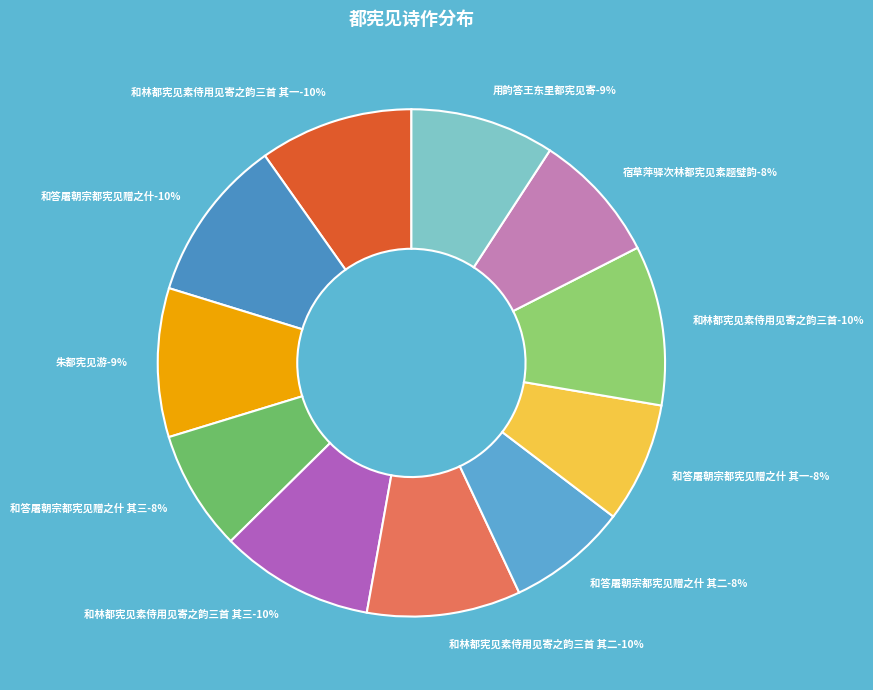

True or false: 和答屠朝宗都宪见赠之什 其三 accounts for 21% of the total.

False